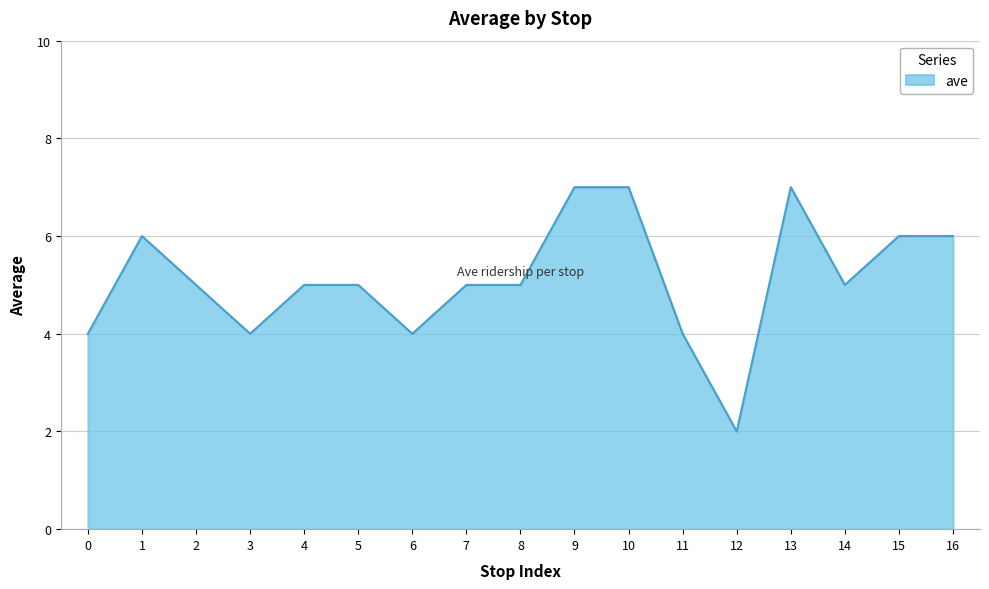

What is the difference between the second highest and minimum values?

5